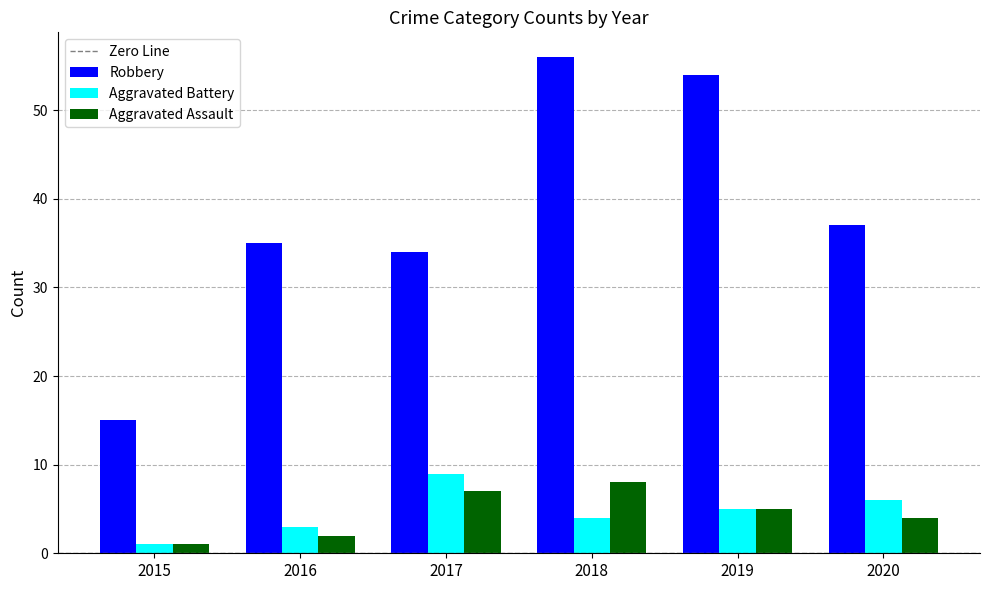

Which category has the highest value in the Aggravated Assault series?

2018